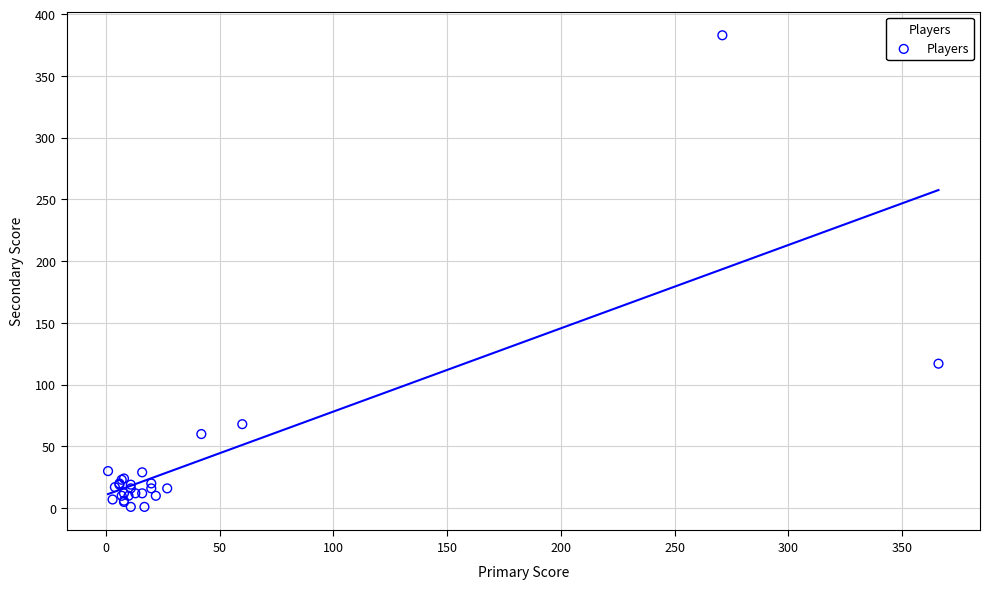

What Y value in the scatter plot is closest to 192?

117